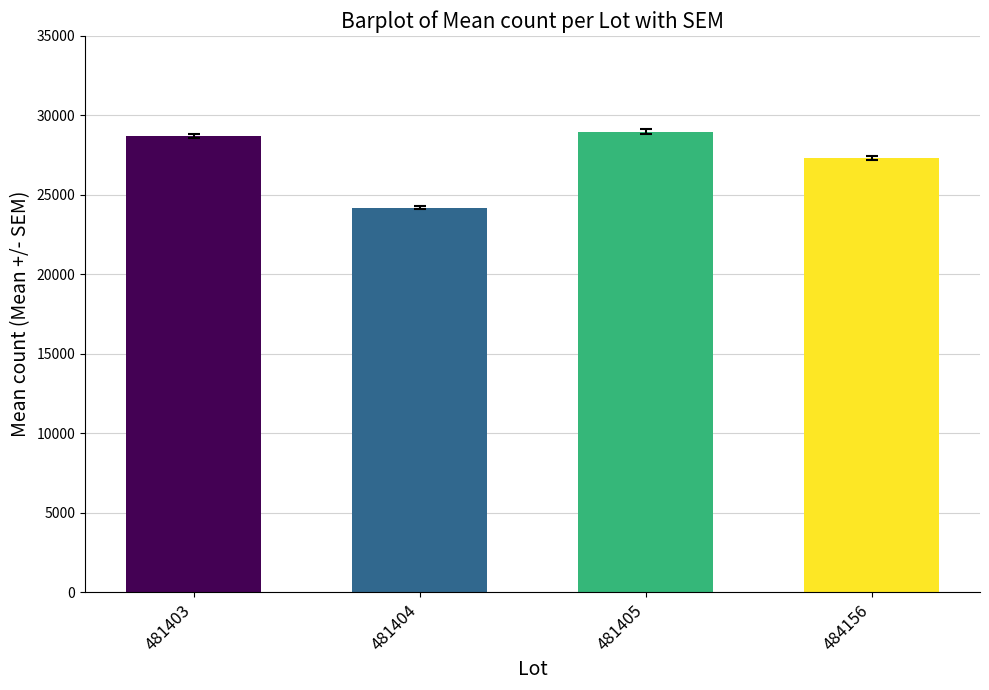

How many bars are there in total?

4